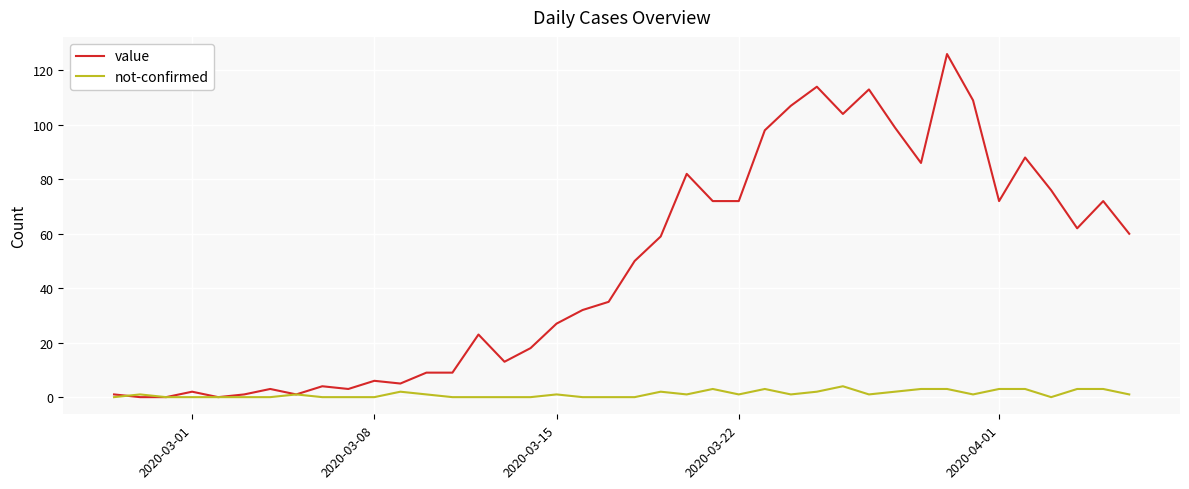

How many values in the value series are below 50?

20